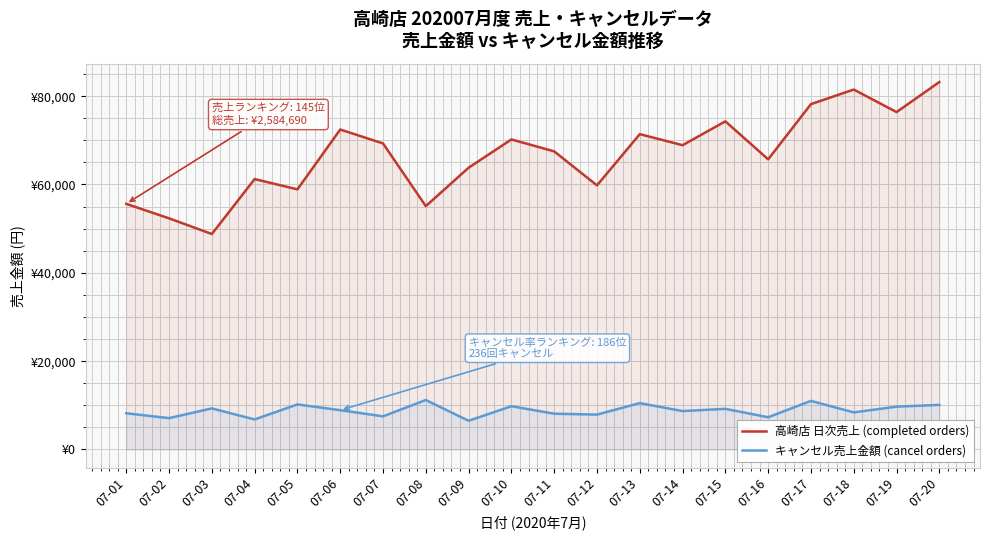

What is the maximum value for キャンセル売上金額 (cancel orders)?

11200